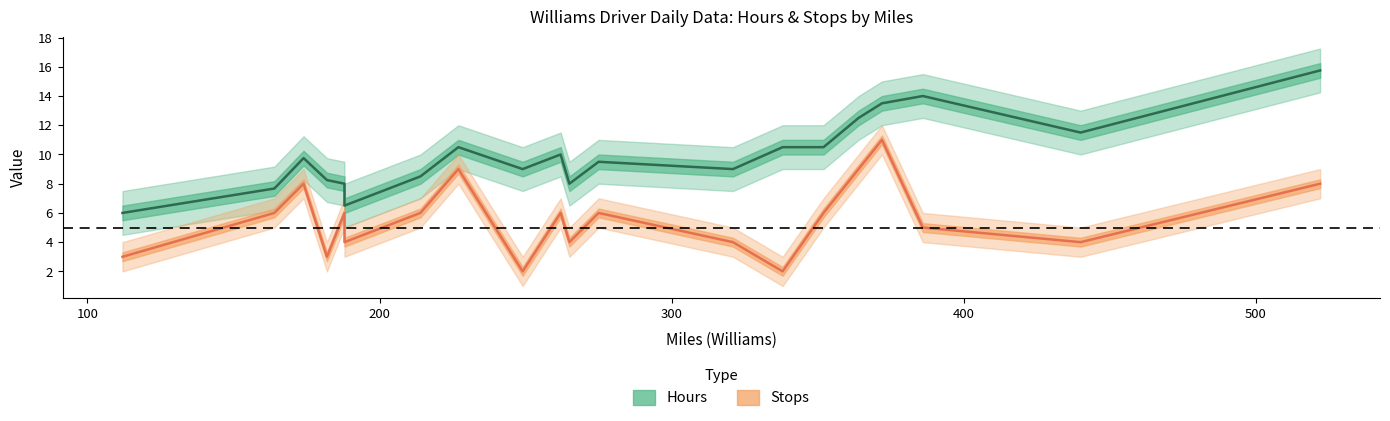

True or false: Stops has more than 2 interior local peaks.

True